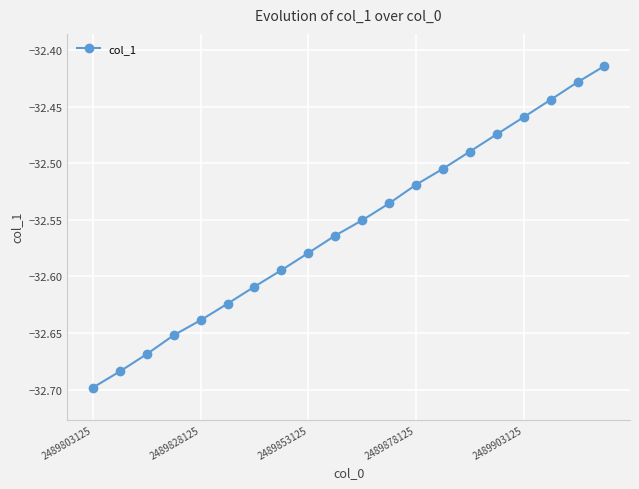

True or false: there are more than 2 points higher than both neighbors.

False